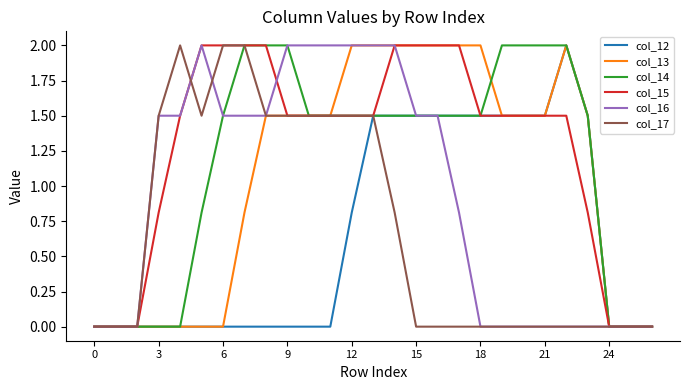

Which series has the largest total across all categories?

col_15